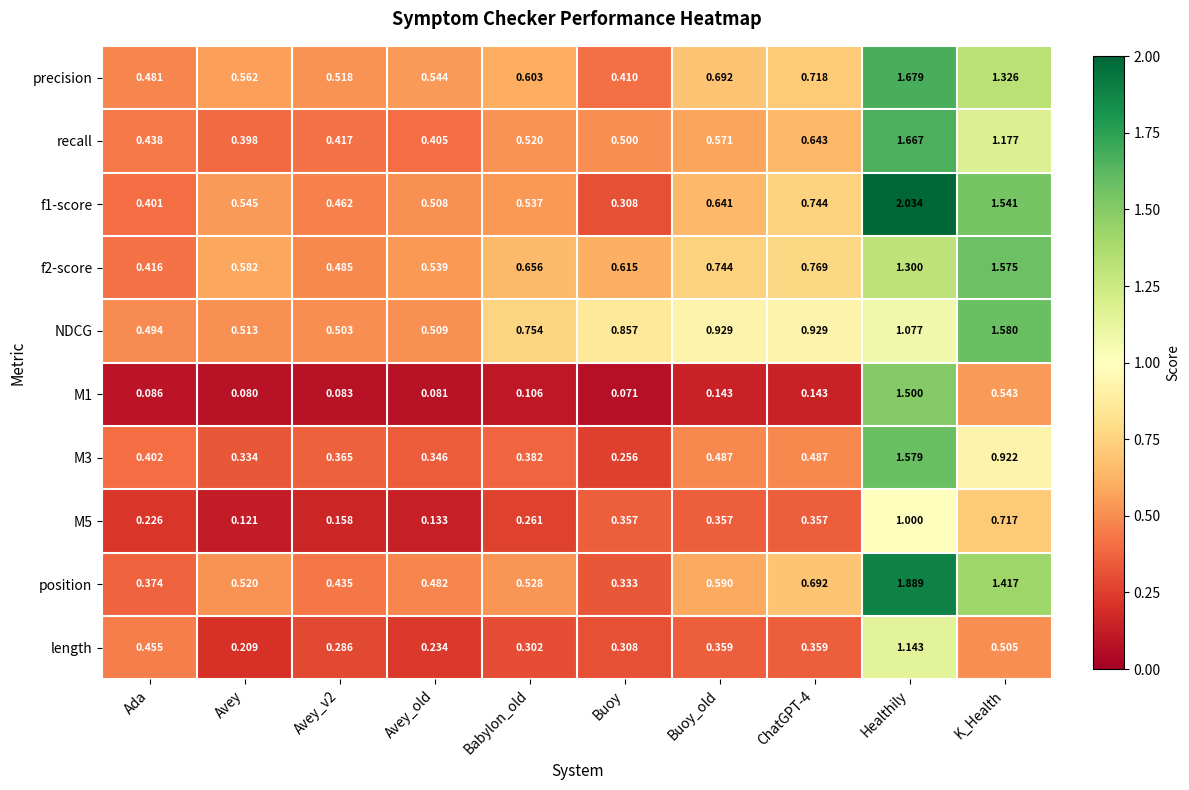

Which series has the largest range (max minus min)?

f1-score